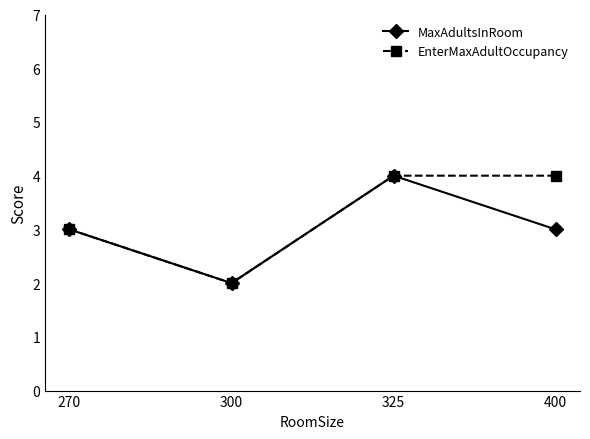

Reading left to right, list all the values displayed in this chart.

MaxAdultsInRoom: 3	2	4	3
EnterMaxAdultOccupancy: 3	2	4	4